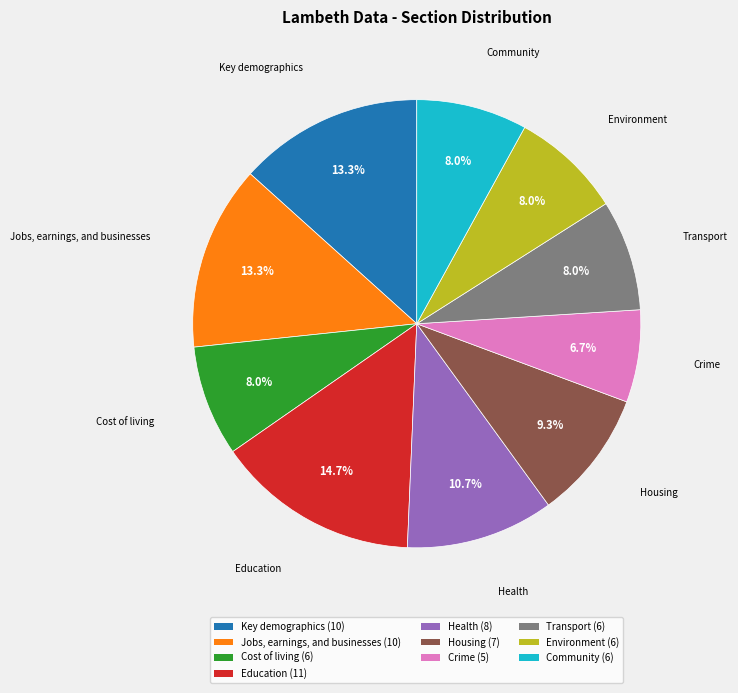

Is it true that Jobs, earnings, and businesses is 2% of the pie?

False